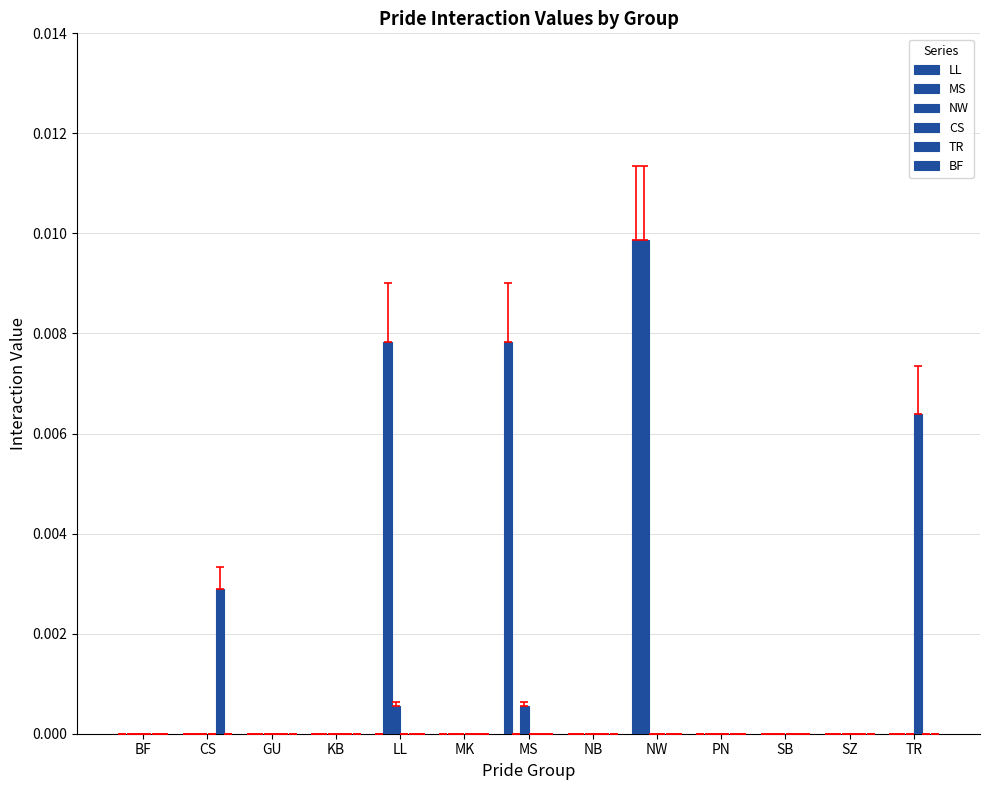

True or false: NW has a value of 0.0 at SB.

True